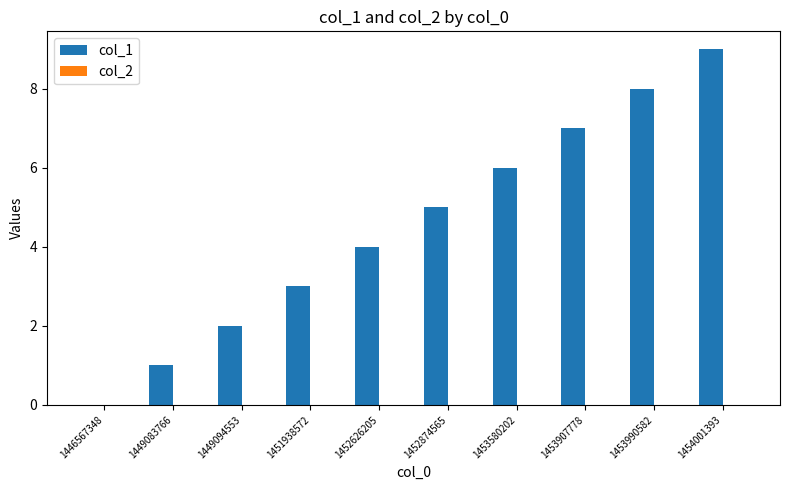

The chart shows a value of 5 at 1452626205. True or false?

False